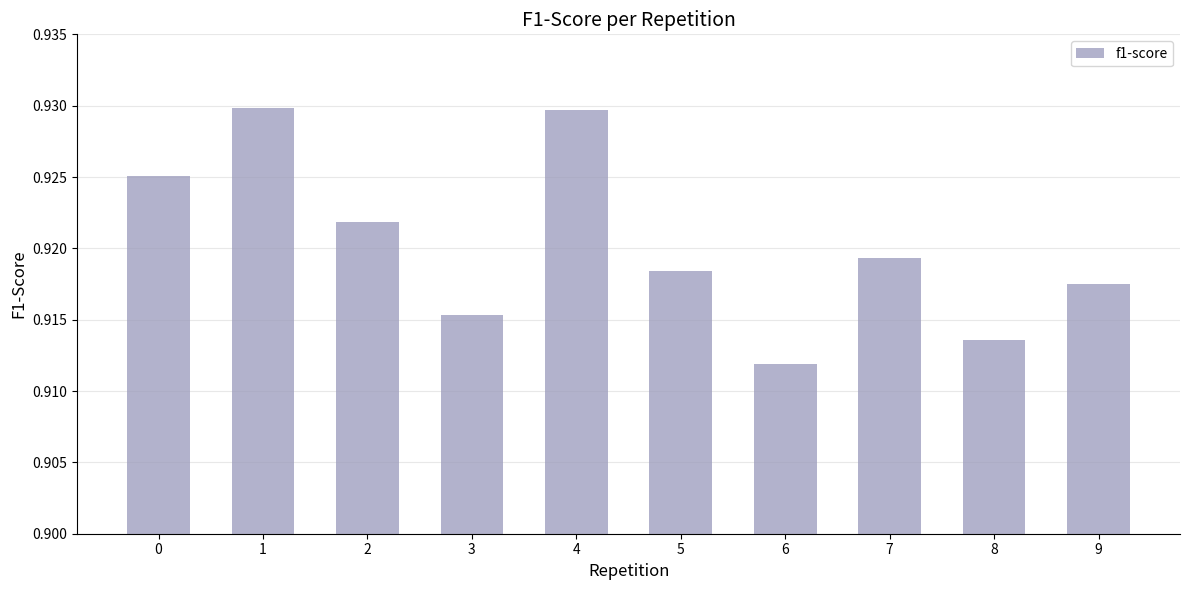

The value at 1 is 1.4. True or false?

False